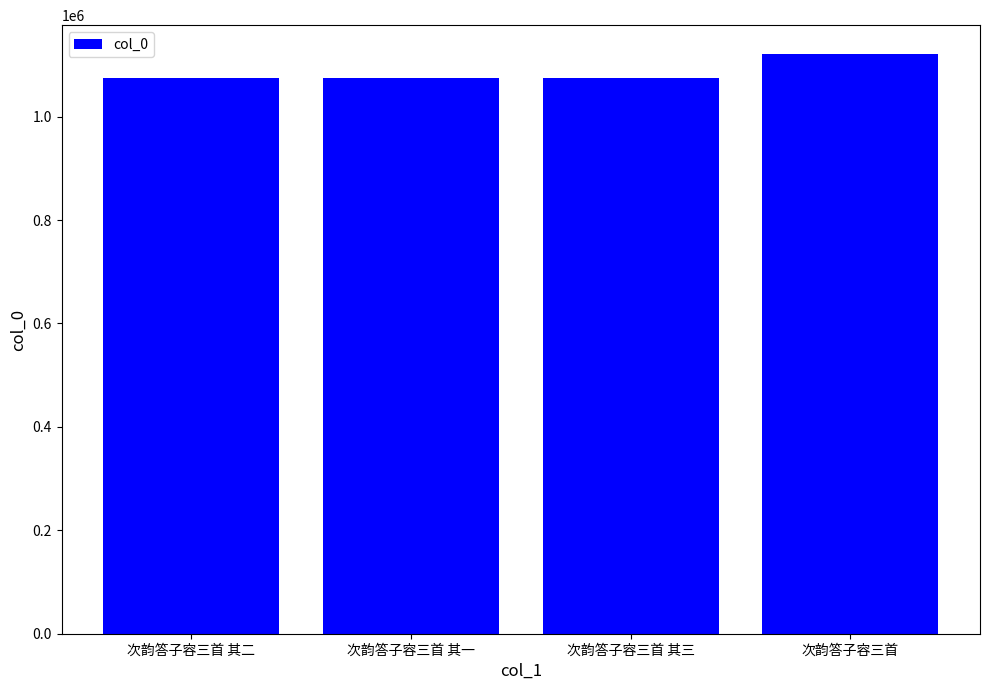

What is the value of the 4th bar from the left?

1120904